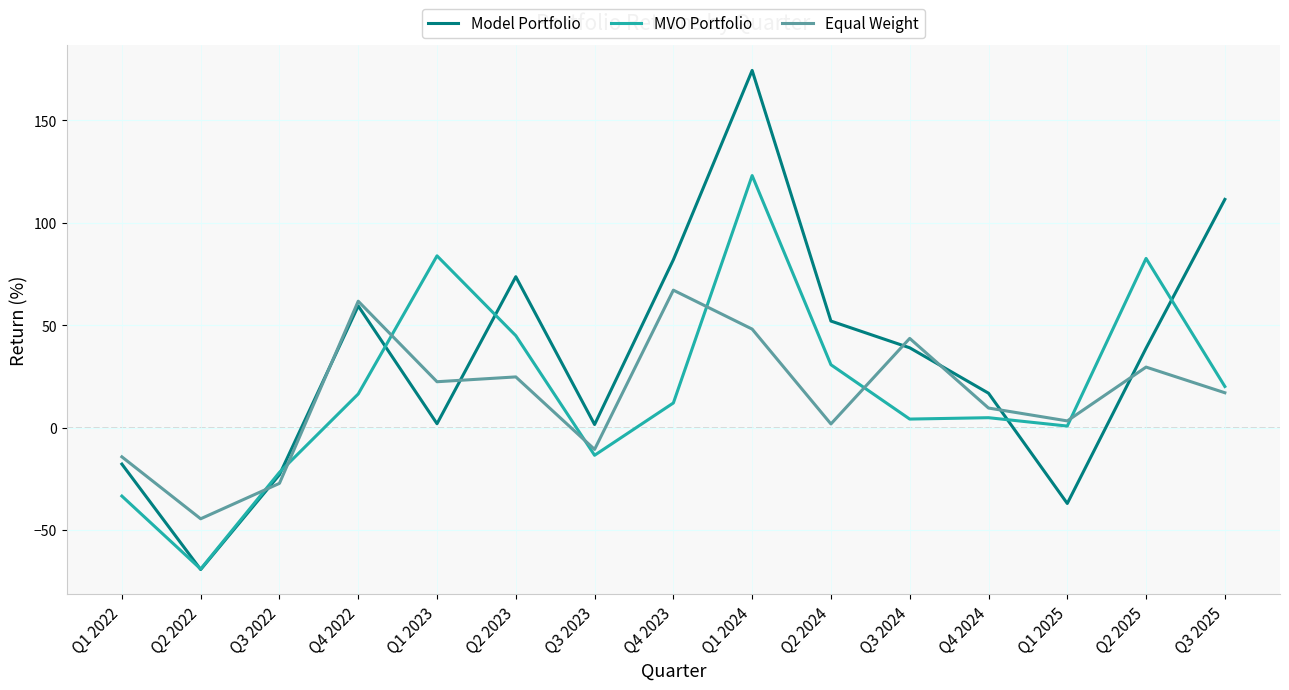

Where is the first local minimum for MVO Portfolio?

Q2 2022